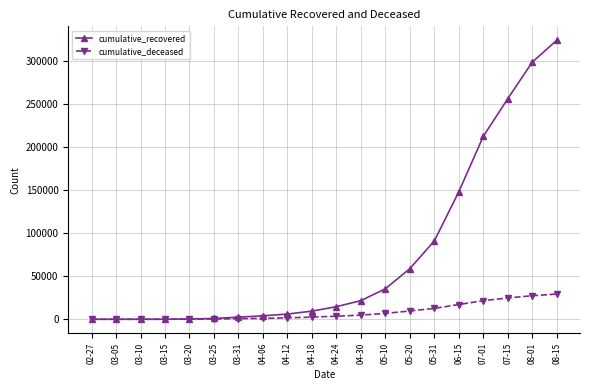

What is the difference between the second highest and second lowest values in the cumulative_recovered series?

298613